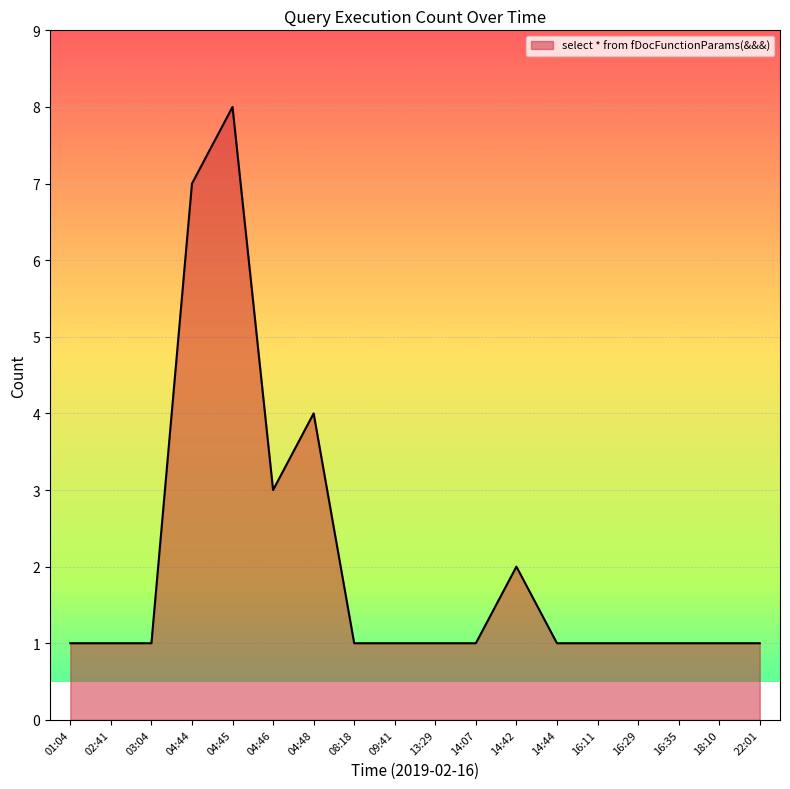

How many lines are shown in the chart?

1